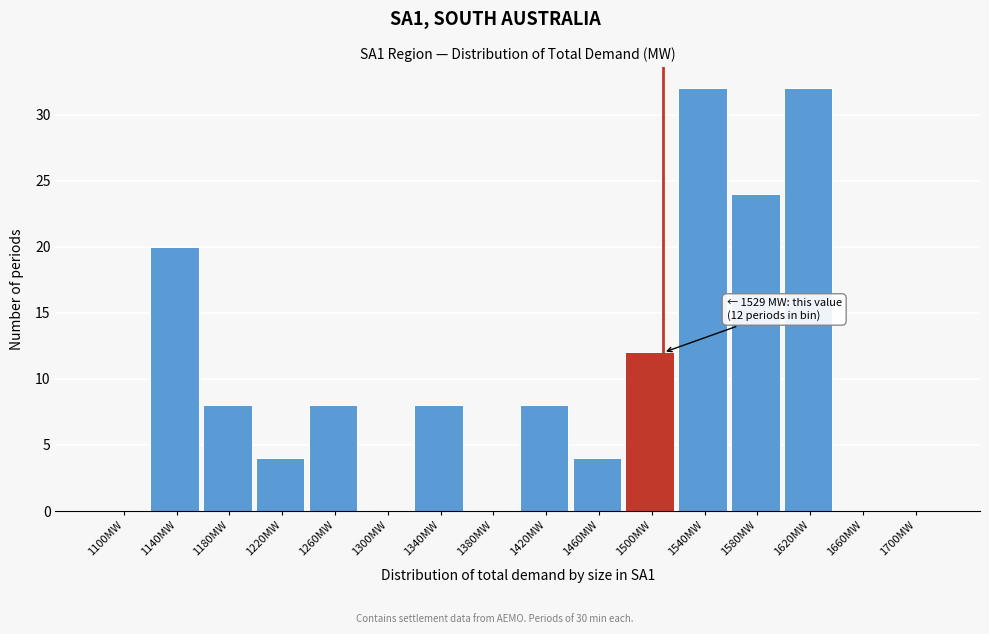

Reading left to right, transcribe all the data shown in this chart.

1100MW=0	1140MW=20	1180MW=8	1220MW=4	1260MW=8	1300MW=0	1340MW=8	1380MW=0	1420MW=8	1460MW=4	1500MW=12	1540MW=32	1580MW=24	1620MW=32	1660MW=0	1700MW=0